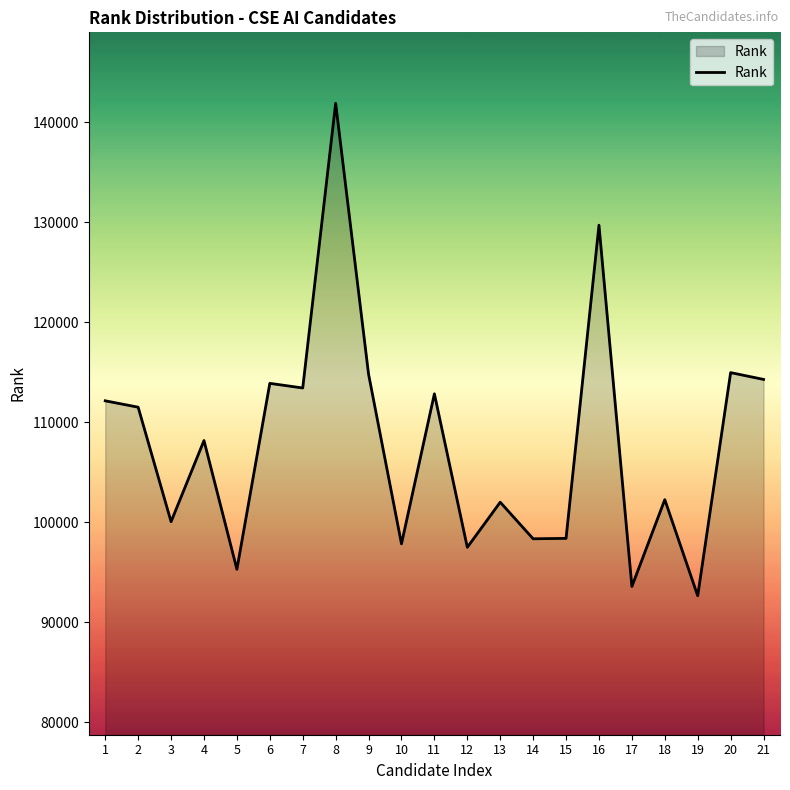

What is the maximum value shown in the chart?

141899